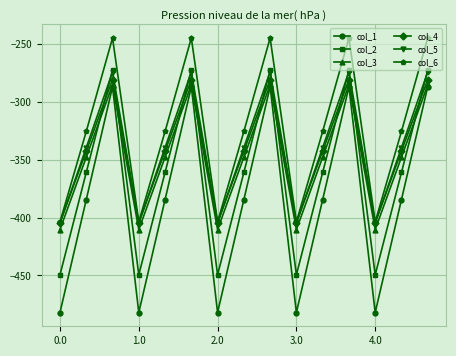

True or false: col_3 and col_5 intersect in this chart.

False